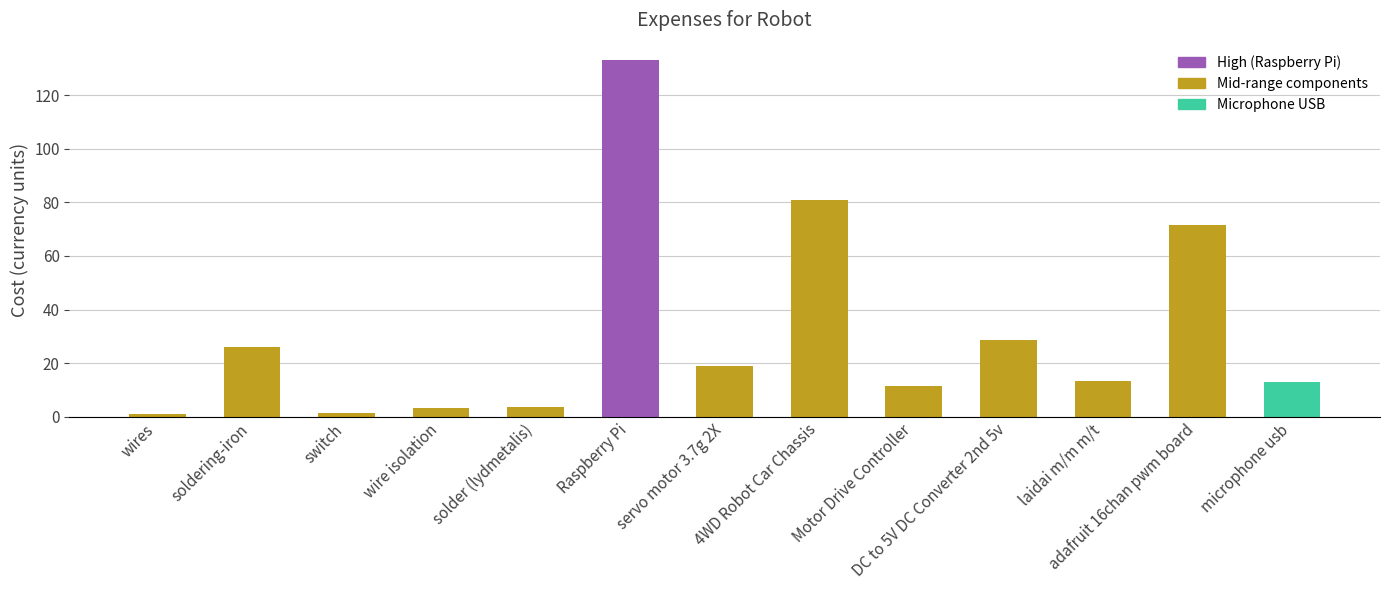

What is the difference between the second highest and minimum values?

79.9